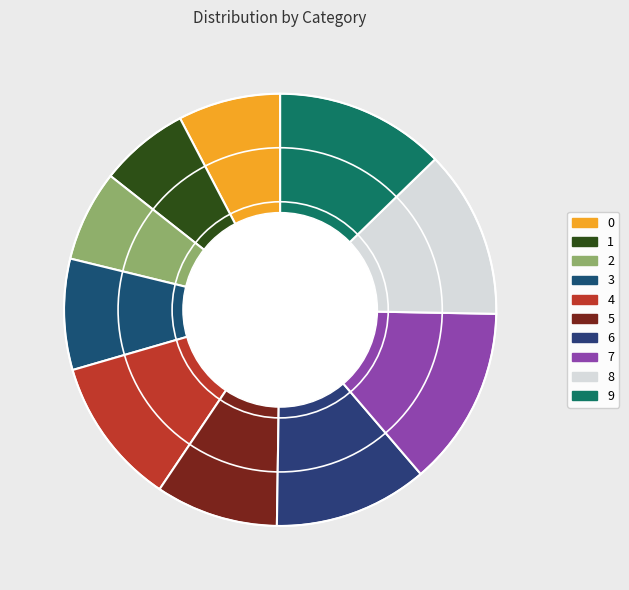

How many segments does this pie chart have?

10